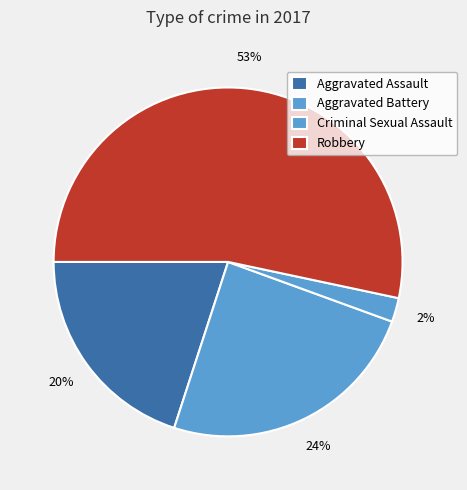

Count the number of slices in the pie.

4